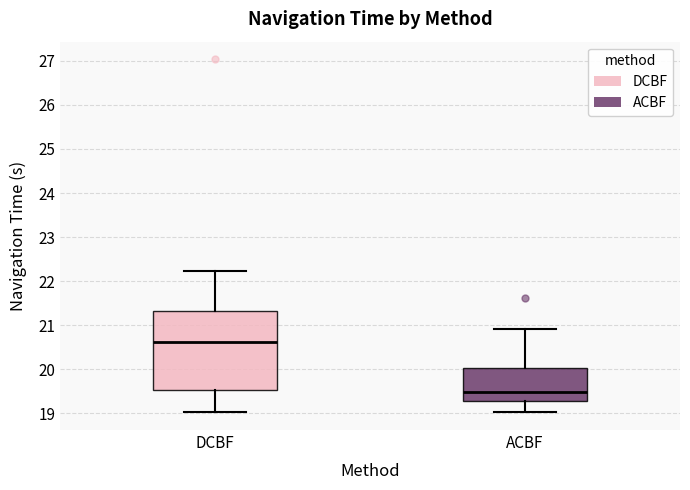

Which box is the tallest, from its lower edge to its upper edge?

DCBF